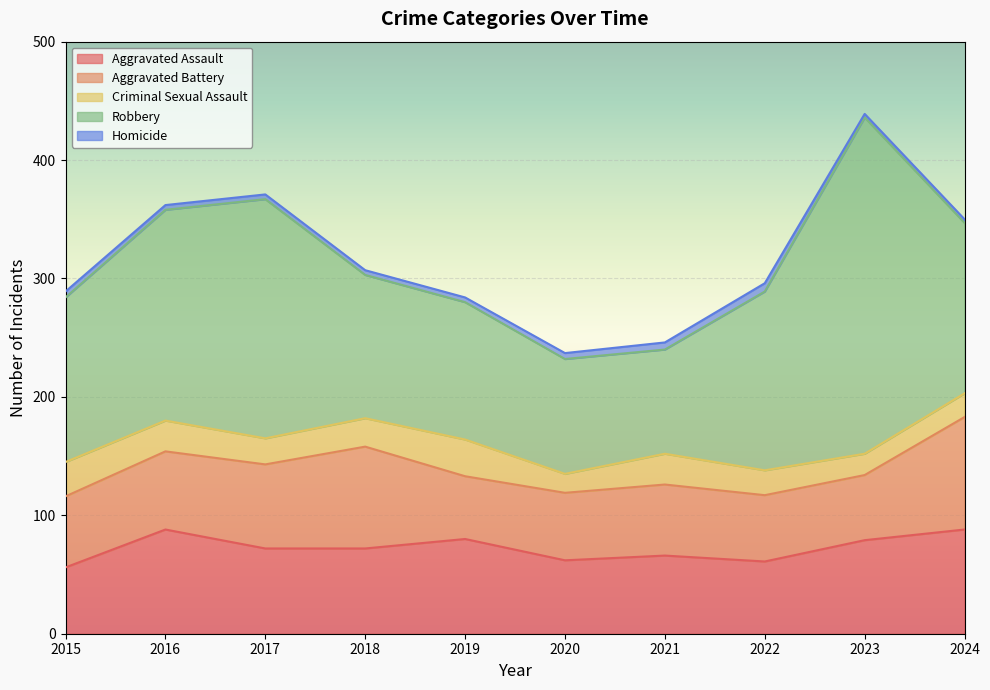

How many interior local peaks does the Aggravated Assault series have?

3